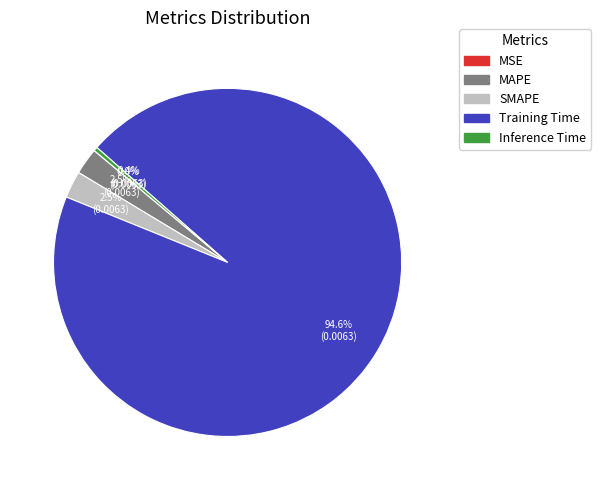

Which category accounts for the majority?

Training Time